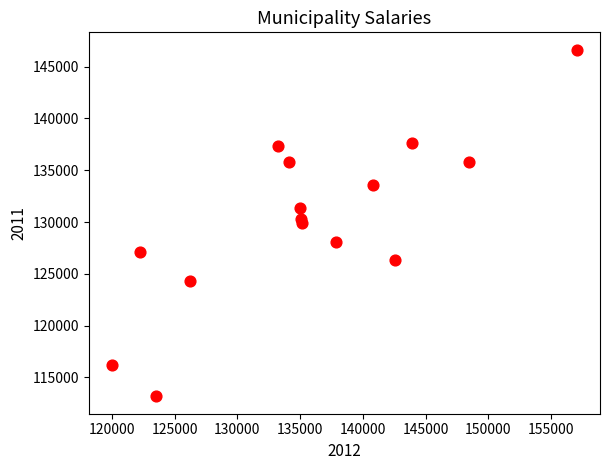

What is the range of X values (max minus min)?

37030.1